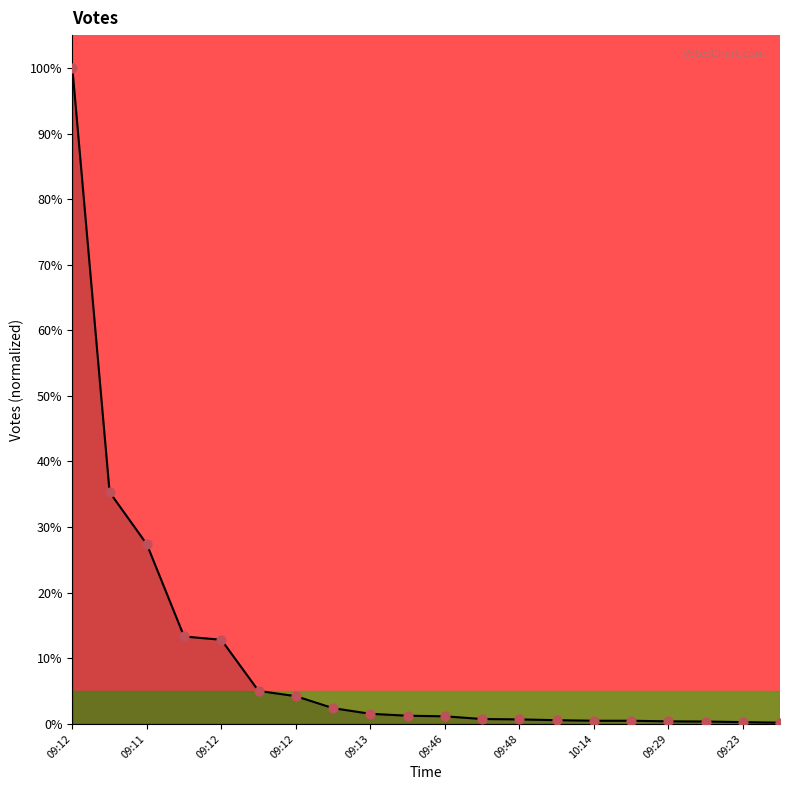

What is the difference between the maximum and minimum values?

99.8